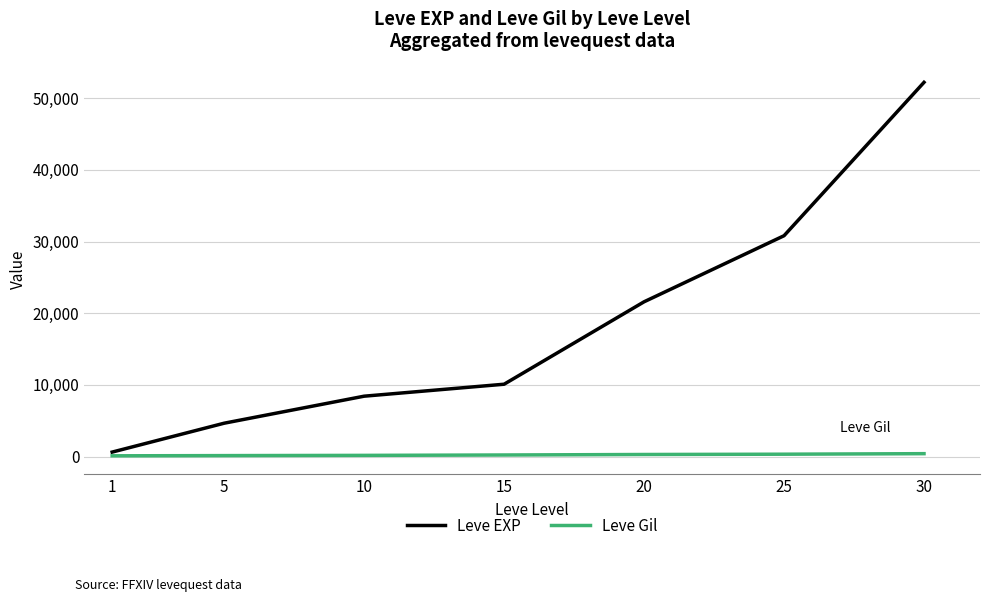

What is the highest value of the Leve EXP series?

52220